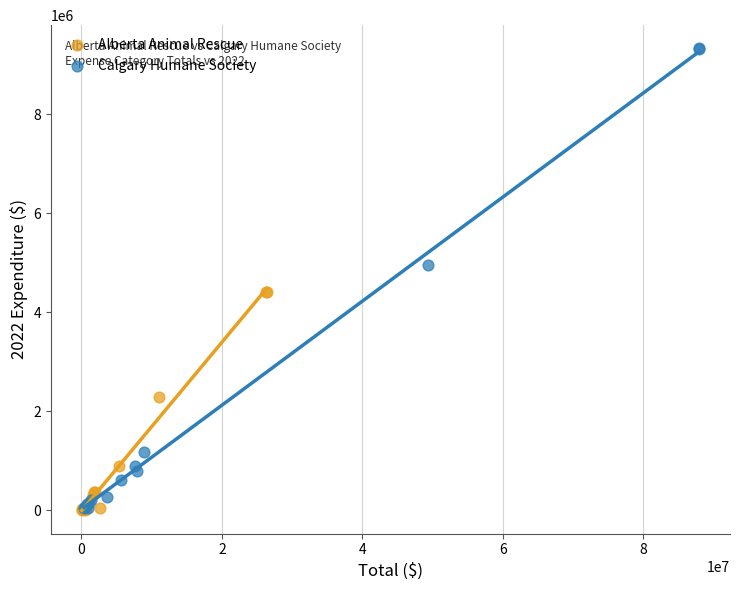

Which series has the largest Y range (max minus min)?

Calgary Humane Society